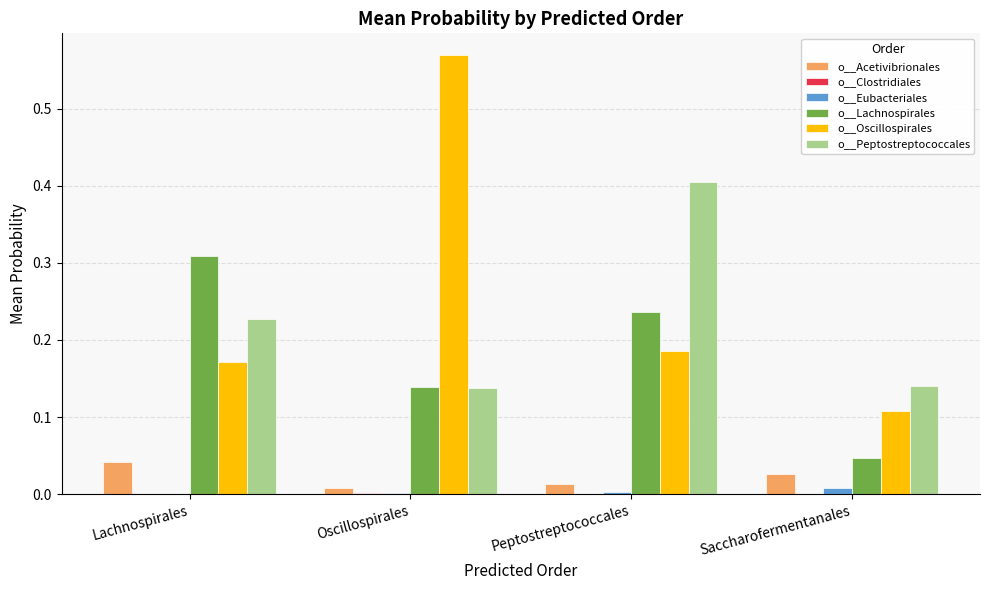

Which series has the largest range (max minus min)?

o__Oscillospirales